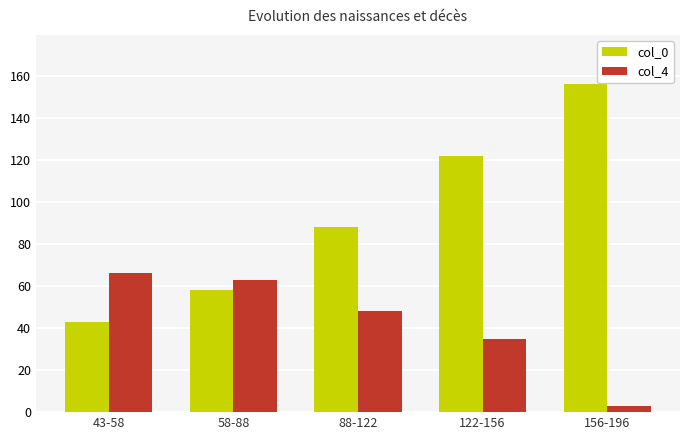

At which category does the chart reach its minimum across all series?

156-196